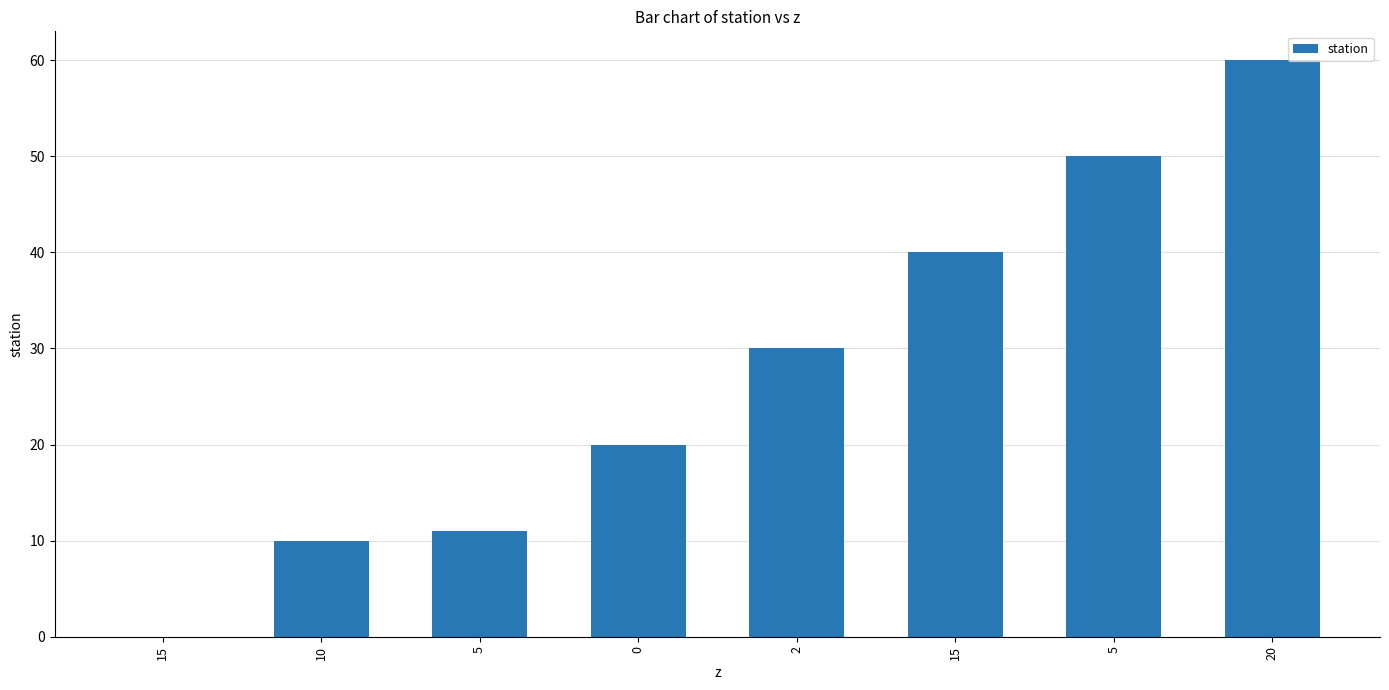

The chart shows a value of 11 at 5. True or false?

True